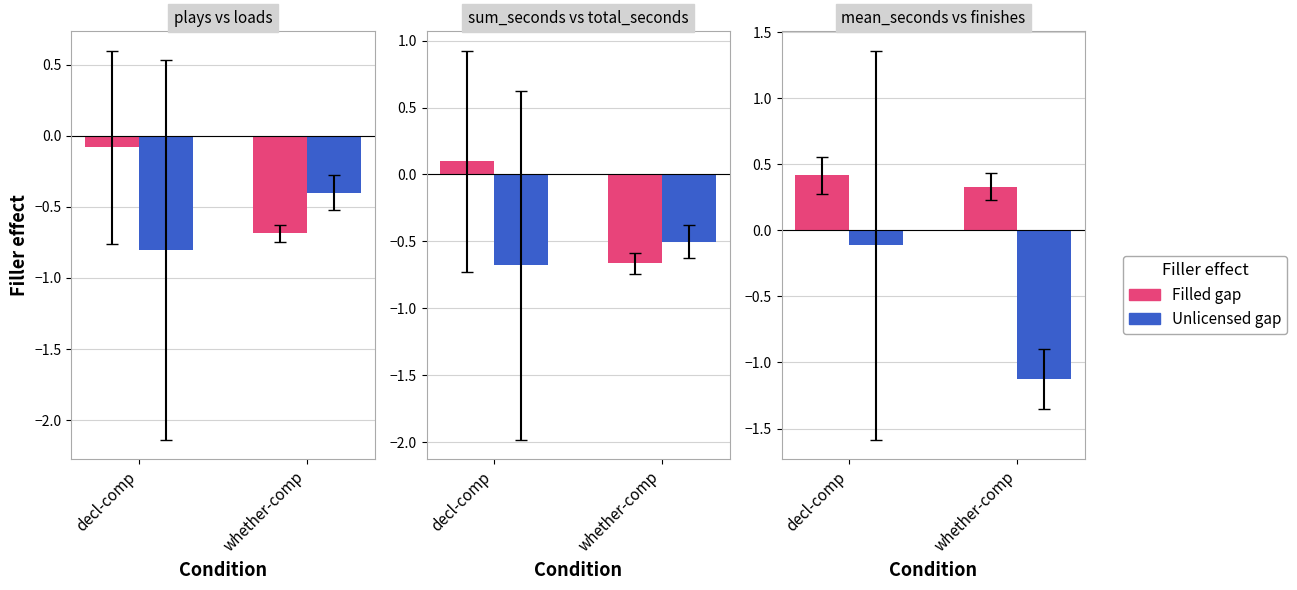

What is the difference between the Filled gap values at whether-comp and decl-comp?

0.1